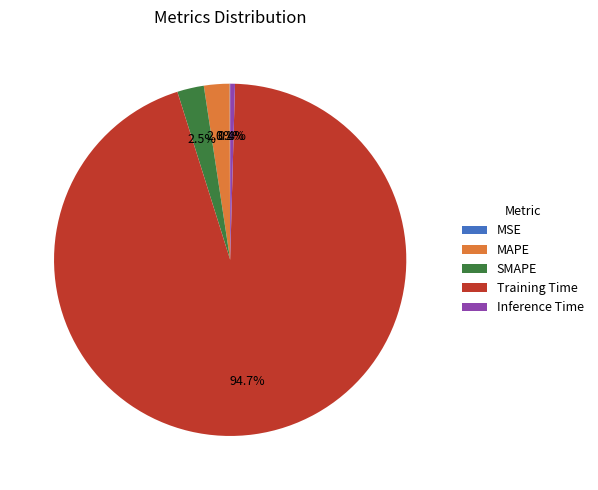

To the nearest percent, what portion does SMAPE represent?

2%